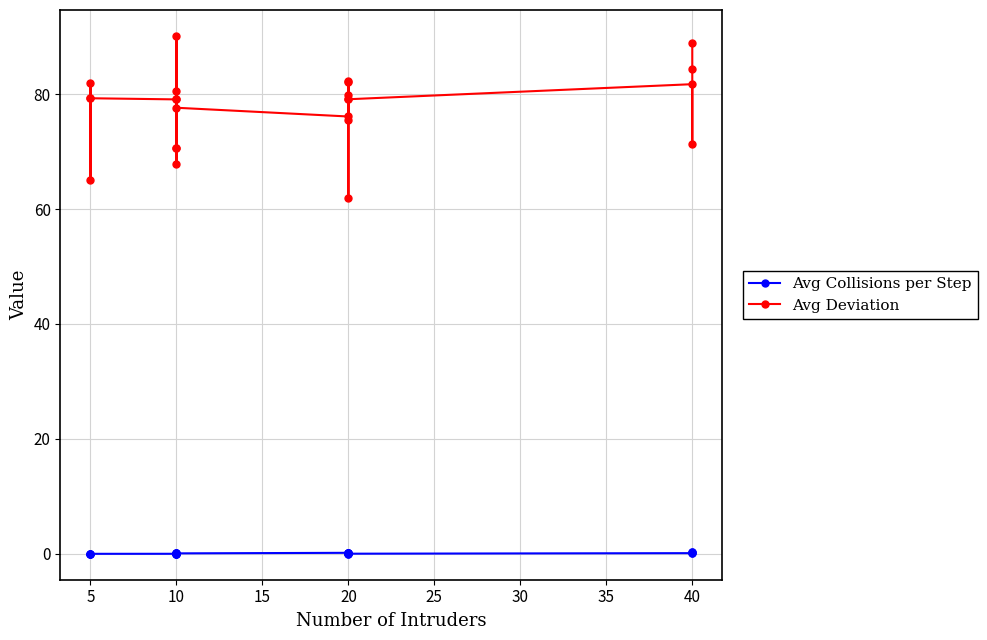

Rank the series by their maximum value, from lowest to highest.

Avg Collisions per Step, Avg Deviation